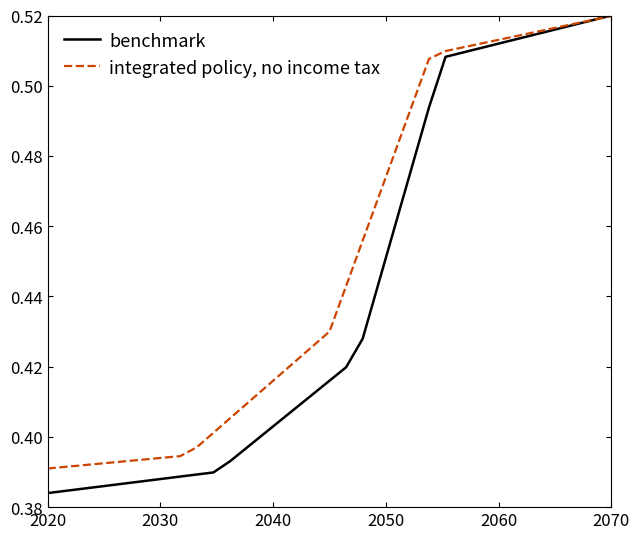

Which series has the largest total across all categories?

integrated policy, no income tax